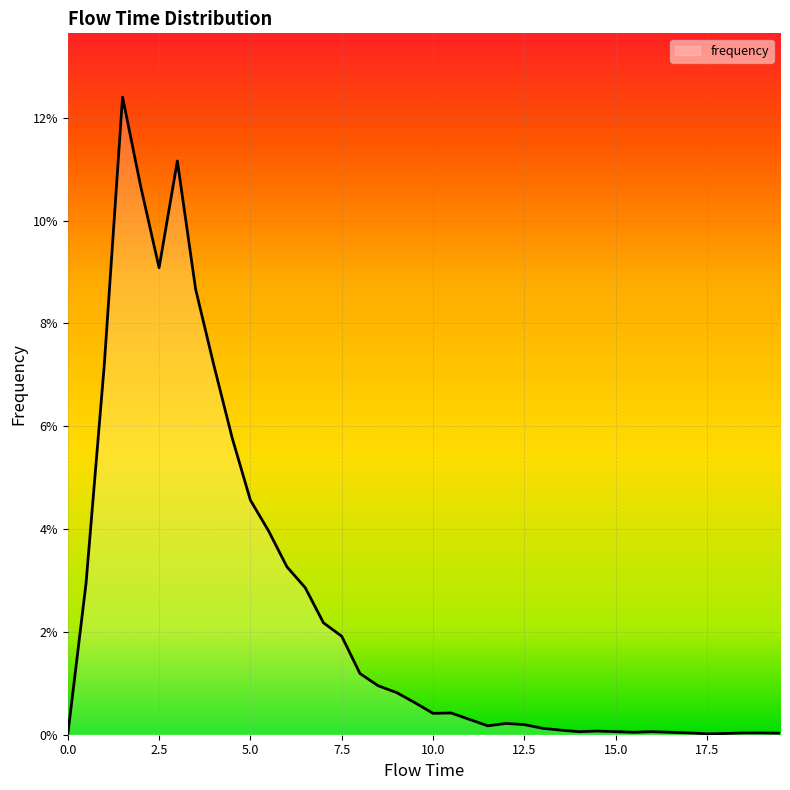

Does the chart display data point markers on the line(s)?

No